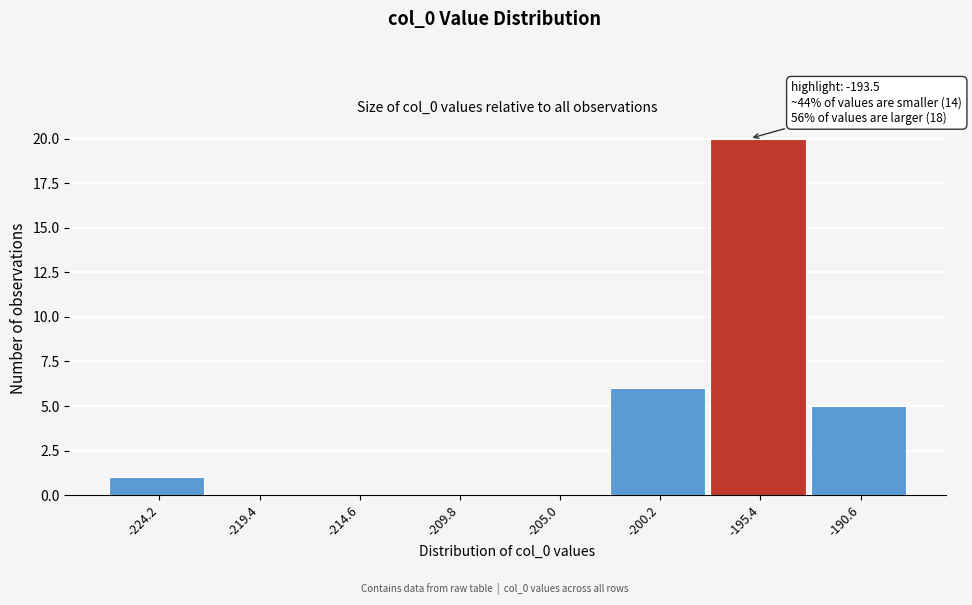

Reading right to left, extract all data points from this chart.

-190.6=5	-195.4=20	-200.2=6	-205.0=0	-209.8=0	-214.6=0	-219.4=0	-224.2=1